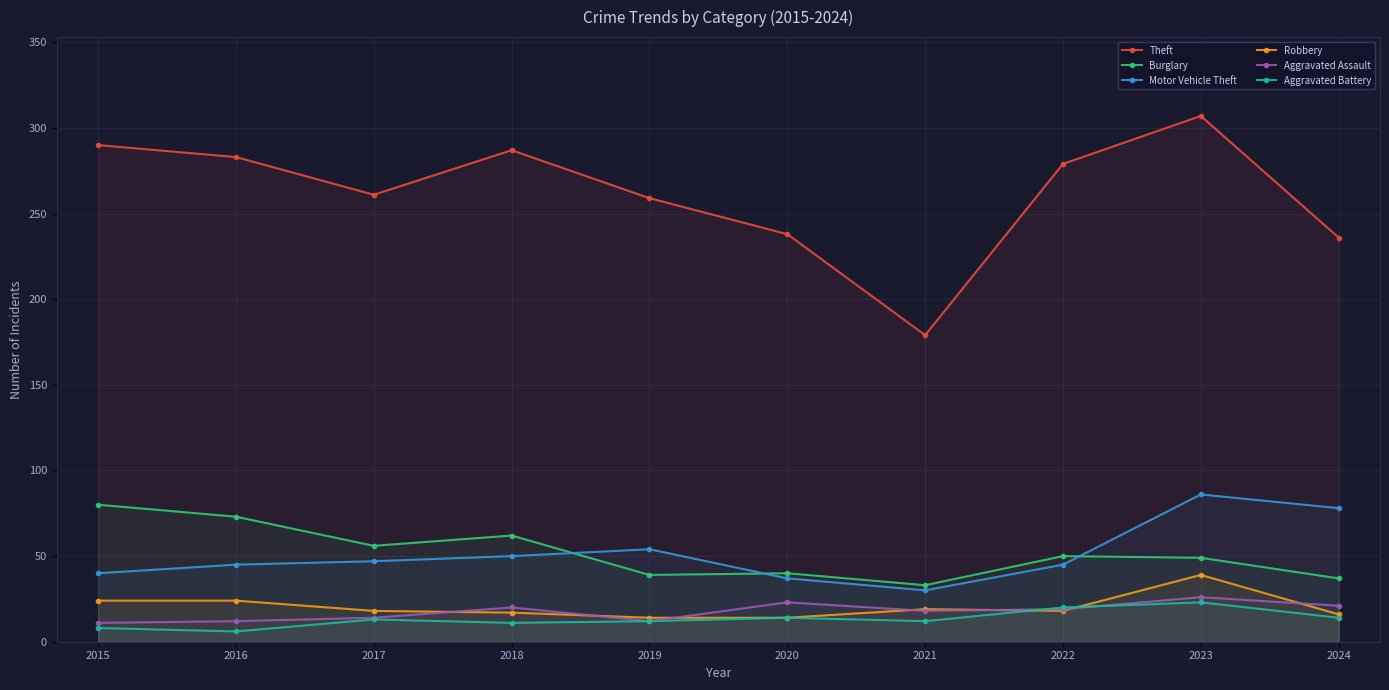

Rank the categories by Aggravated Battery value from highest to lowest.

2023, 2022, 2020, 2024, 2017, 2019, 2021, 2018, 2015, 2016